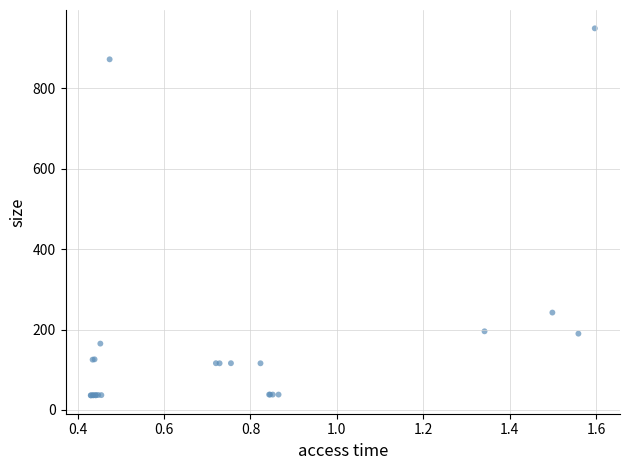

What Y value in the scatter plot is closest to 492?

242.2